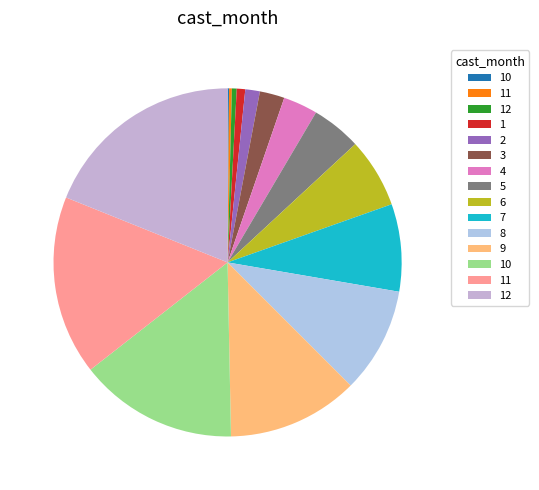

To the nearest percent, what is the difference between the largest and smallest slice percentages?

19%